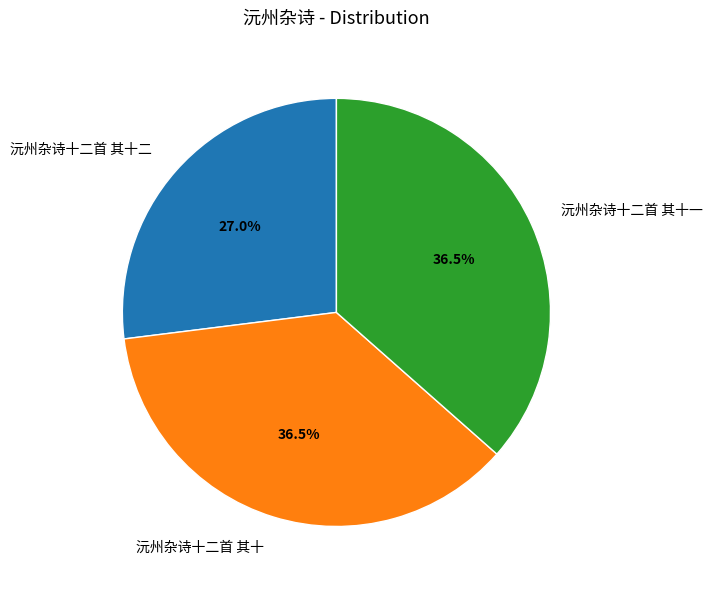

Approximately how many times larger is the value at 沅州杂诗十二首 其十 compared to 沅州杂诗十二首 其十二?

1.4